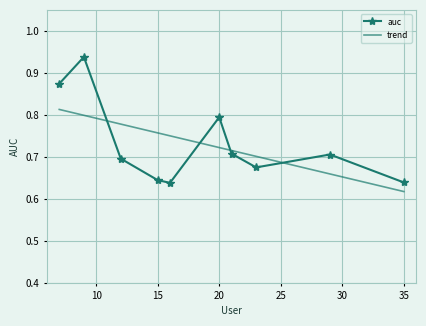

List the labels in order of value, largest first.

9, 7, 20, 21, 29, 12, 23, 15, 35, 16